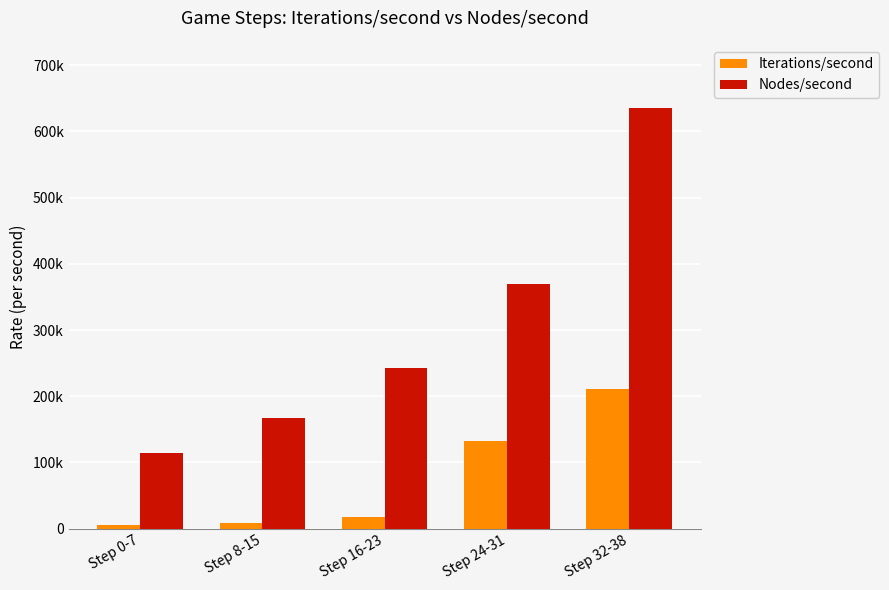

At which label is Nodes/second closest to 375005?

Step 24-31